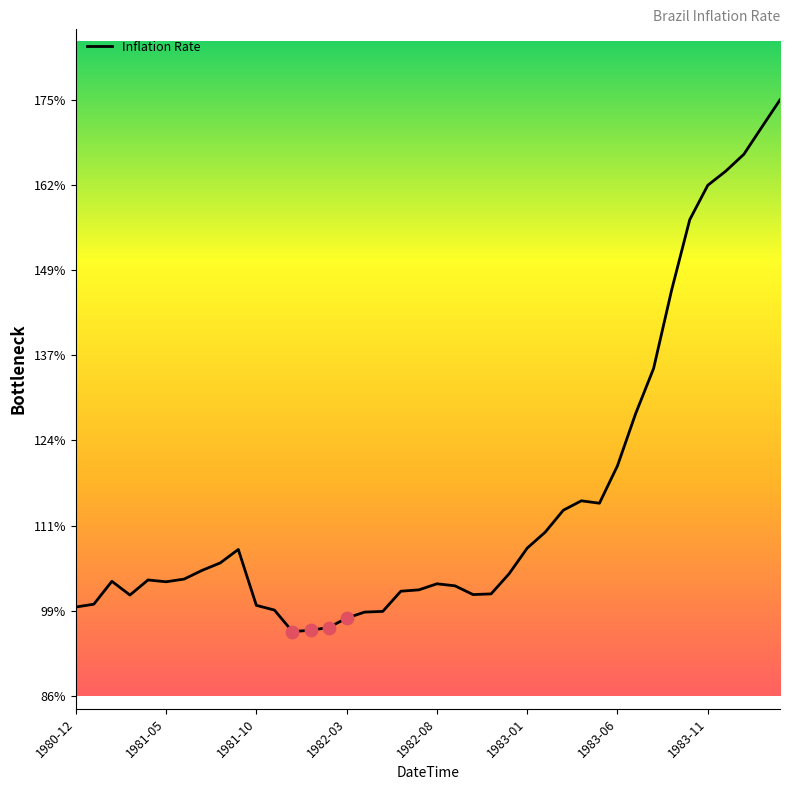

What is the maximum value shown in the chart?

174.6